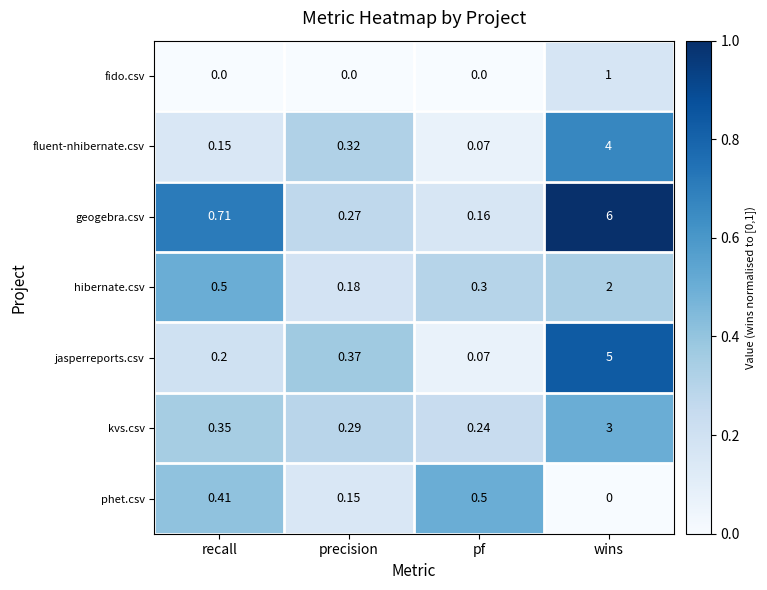

Which series has the largest total across all categories?

geogebra.csv